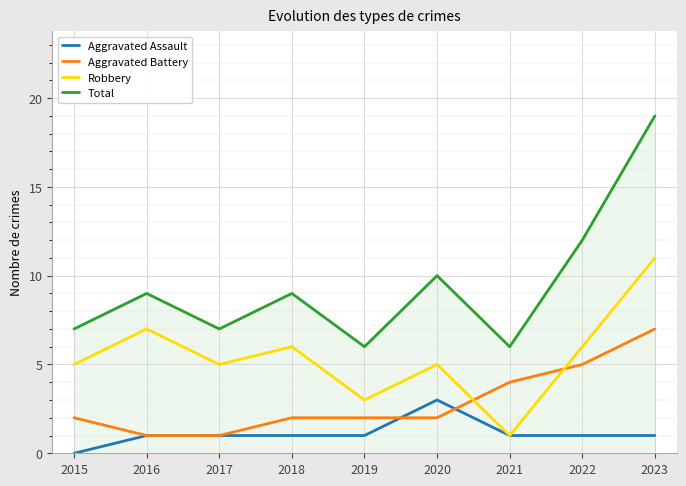

Which series changed the most between 2019 and 2020?

Total